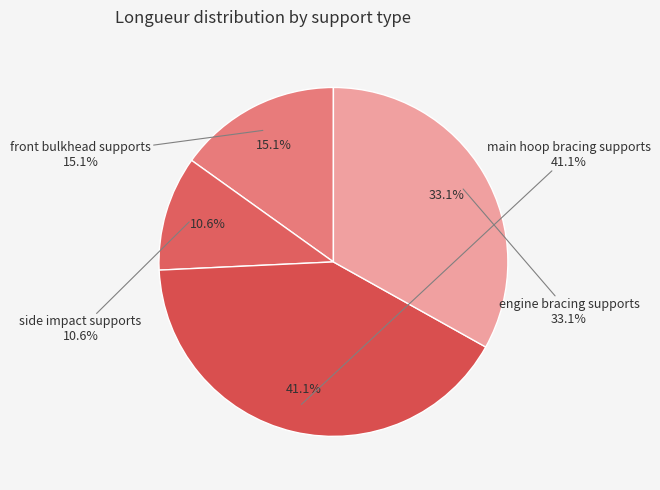

Which category has the biggest portion of the pie?

main hoop bracing supports